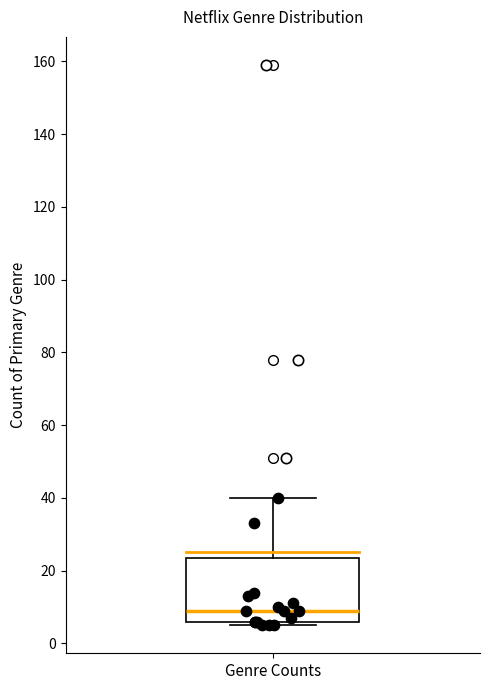

Where does the median line of the box for Genre Counts sit on the y-axis? The values are not printed on the chart, so give them approximately, as read against the axis.

10